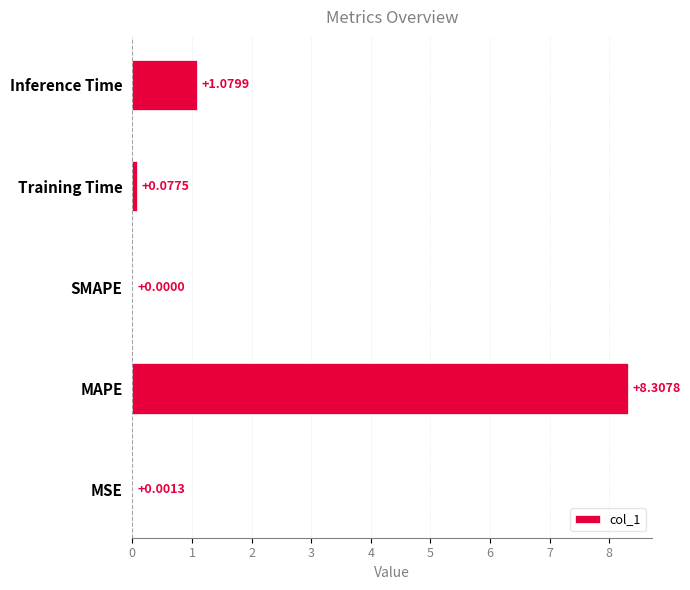

At which label is the value closest to 4?

Inference Time